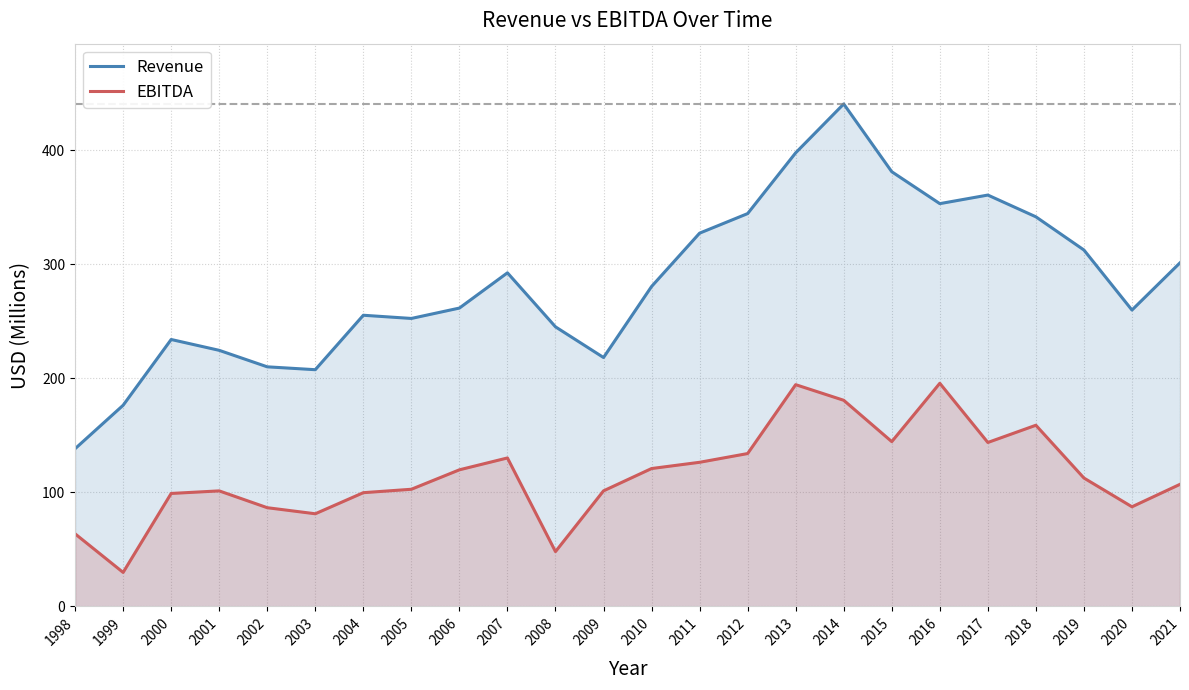

At which label does EBITDA first exceed 112?

2006